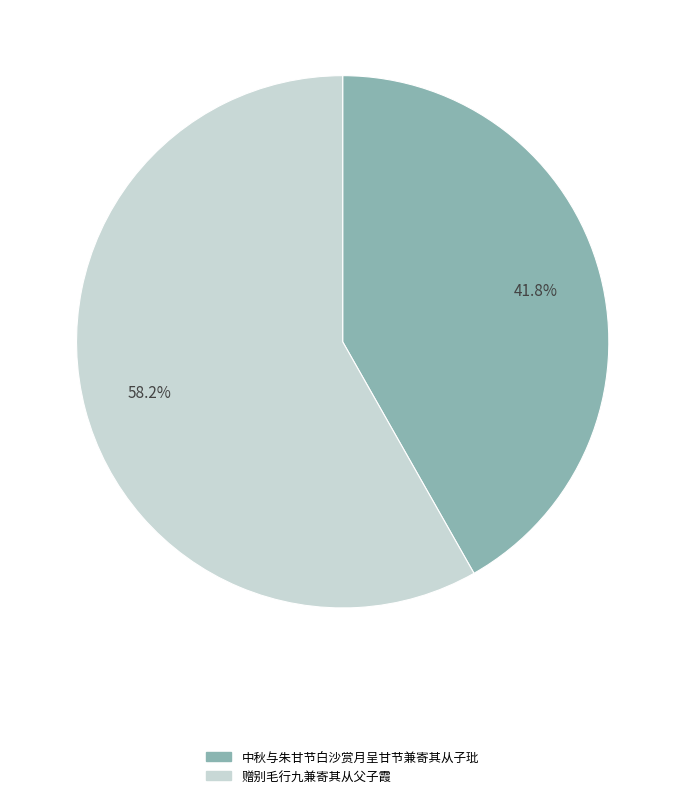

Is it true that 中秋与朱甘节白沙赏月呈甘节兼寄其从子玭 is 42% of the pie?

True